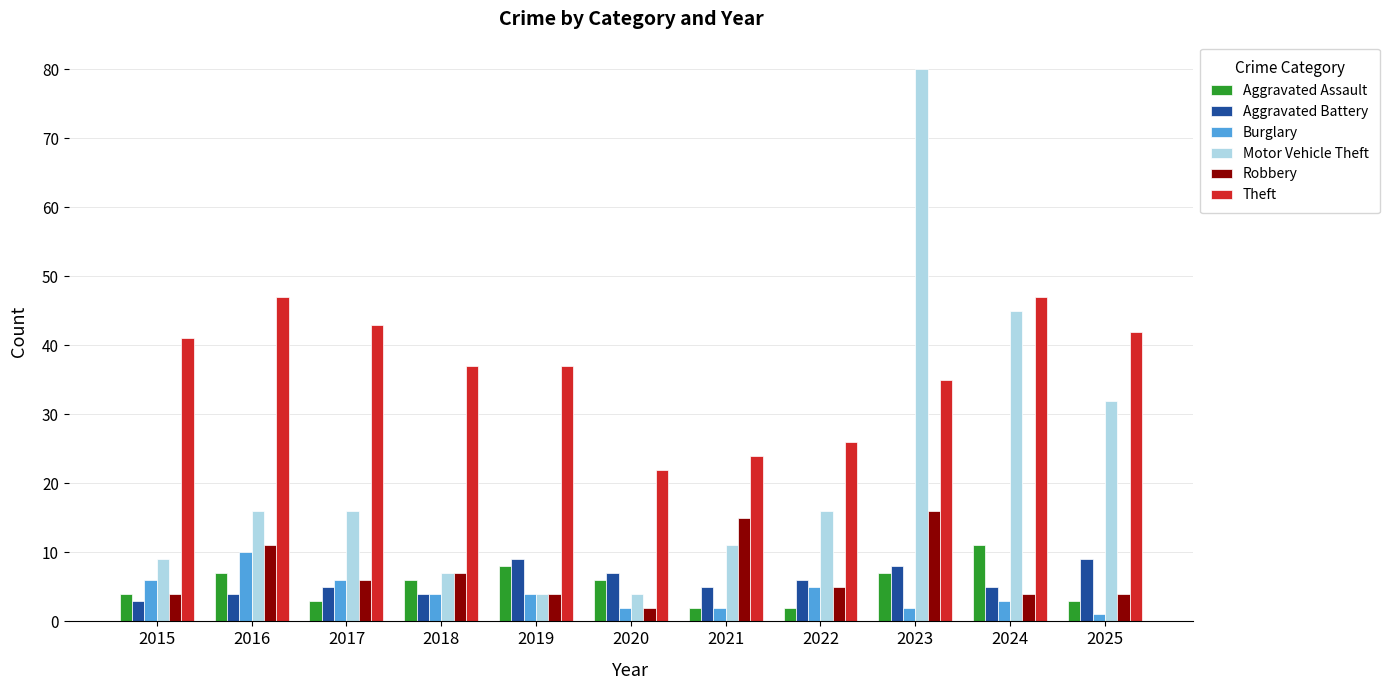

The value of Motor Vehicle Theft at 2023 is 53. True or false?

False